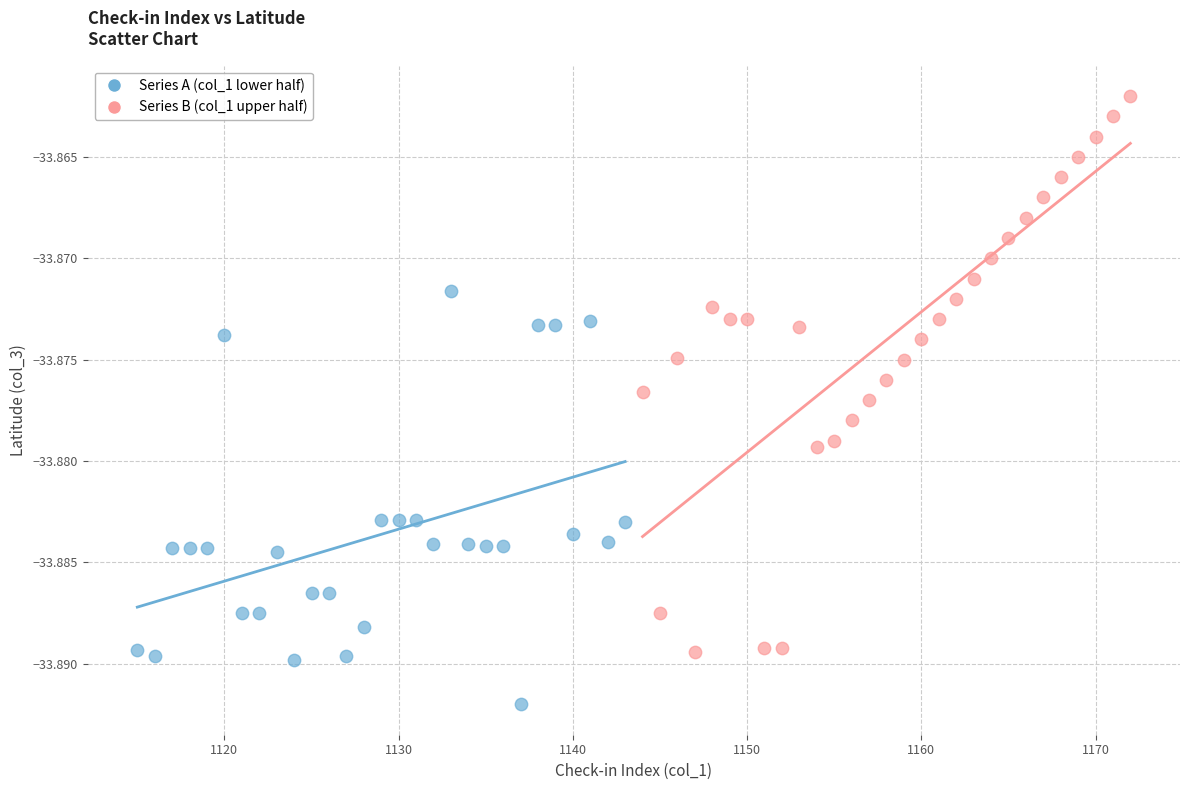

Which series contains the highest Y value?

Series B (col_1 upper half)